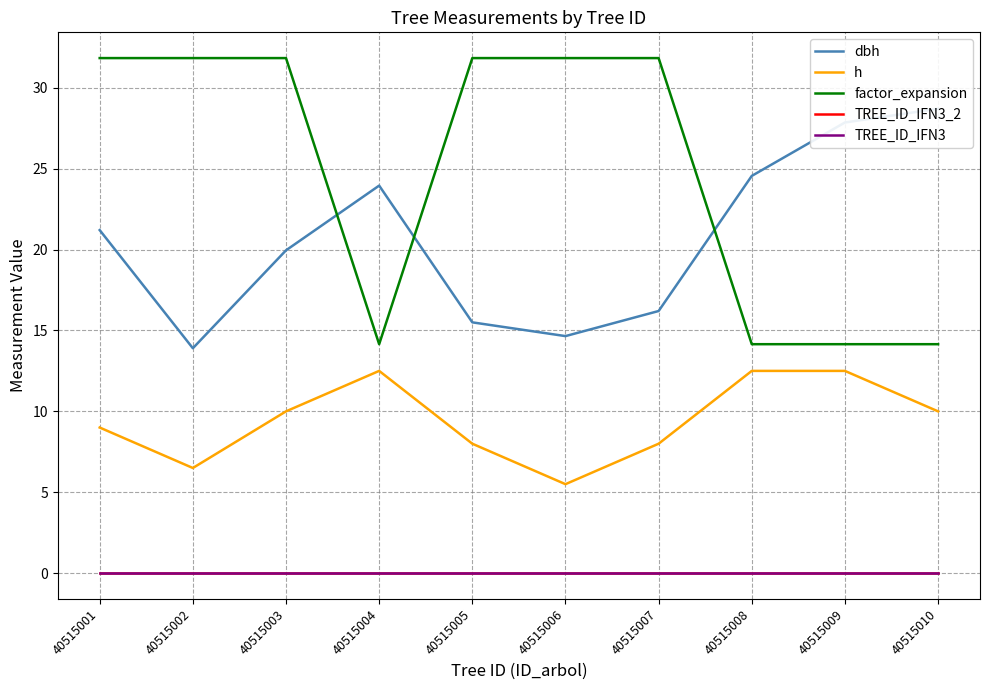

Which series has the largest total across all categories?

factor_expansion